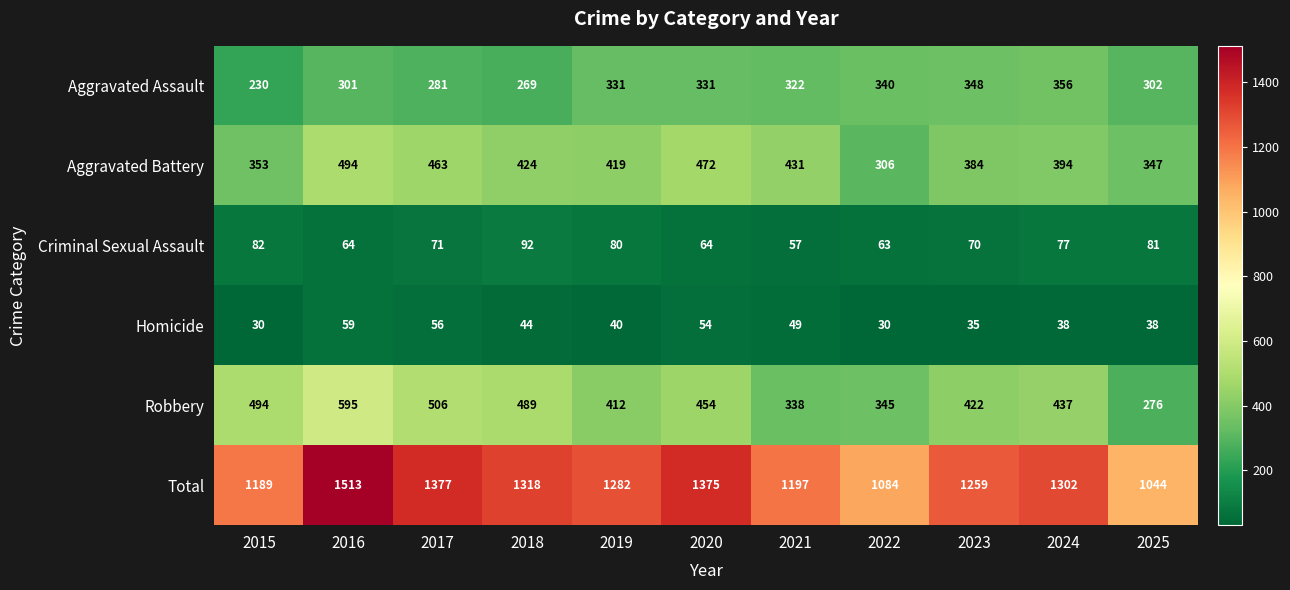

Rank the series by their maximum value, from highest to lowest.

Total, Robbery, Aggravated Battery, Aggravated Assault, Criminal Sexual Assault, Homicide